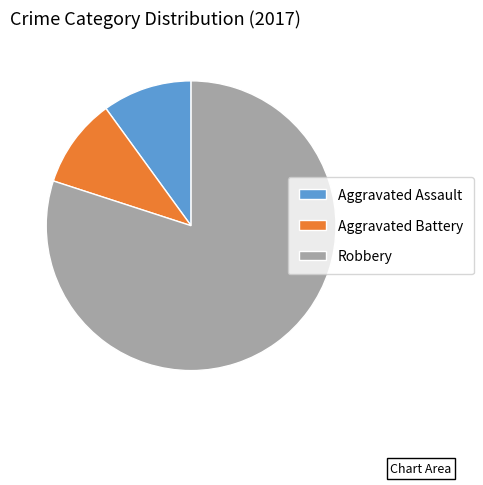

Which has a higher value, Aggravated Assault or Robbery?

Robbery